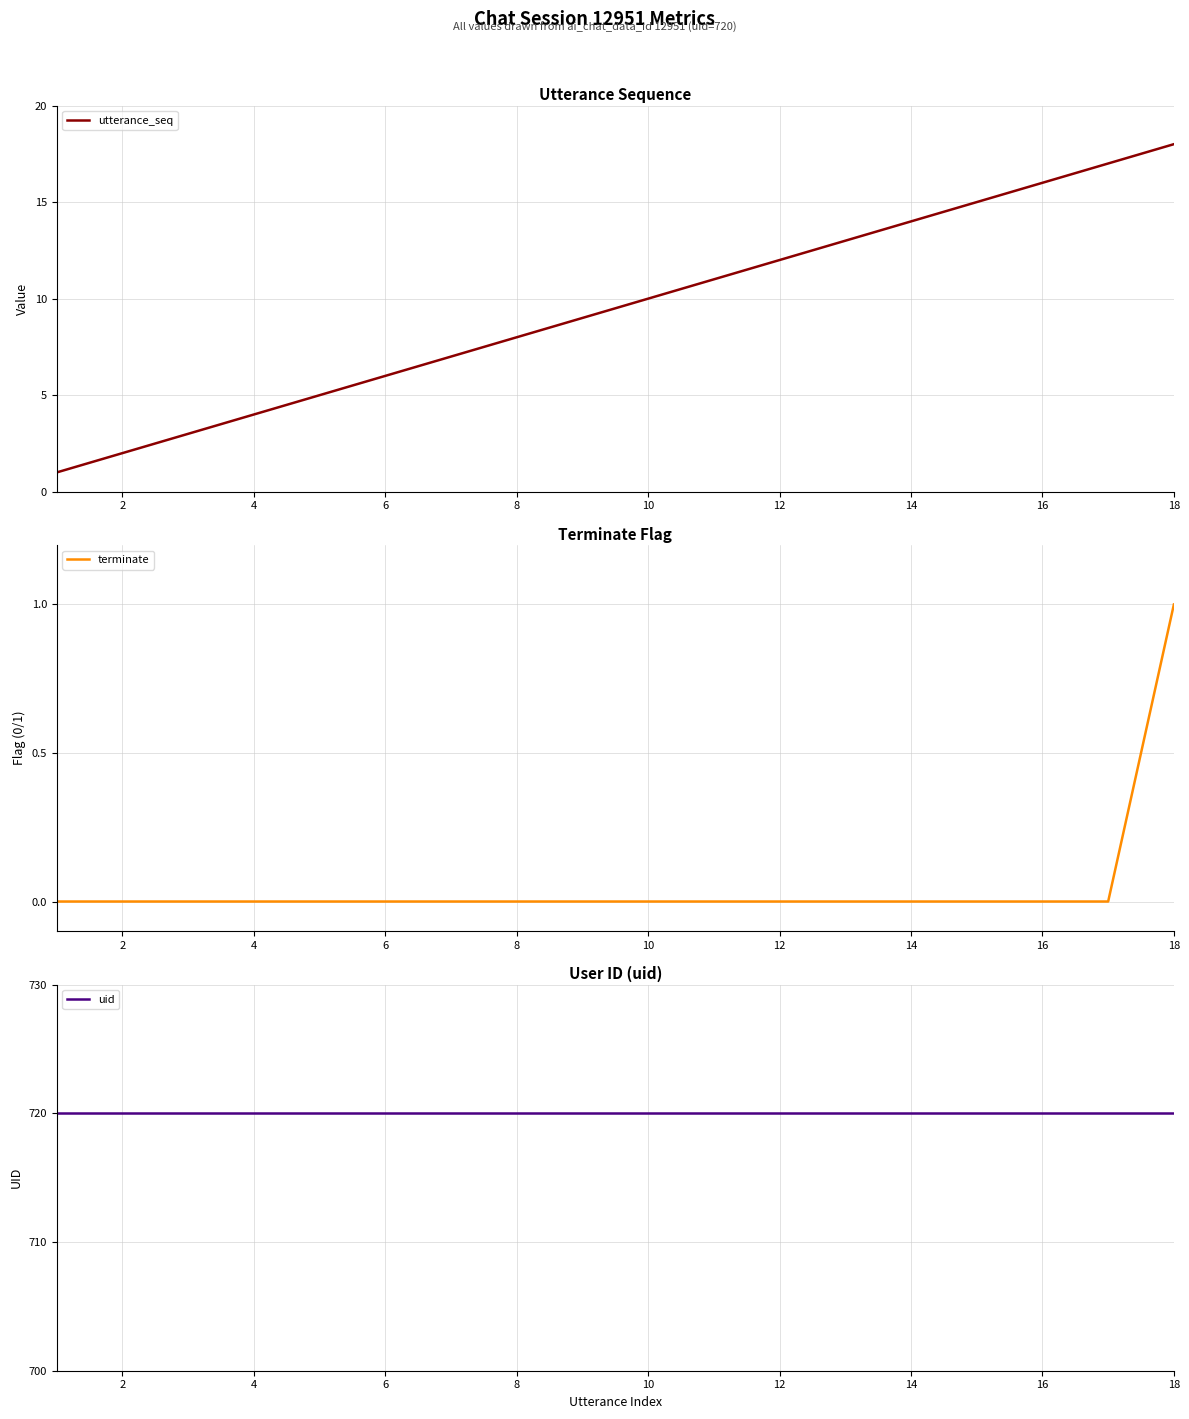

True or false: utterance_seq has a value of 4 at 4.

True